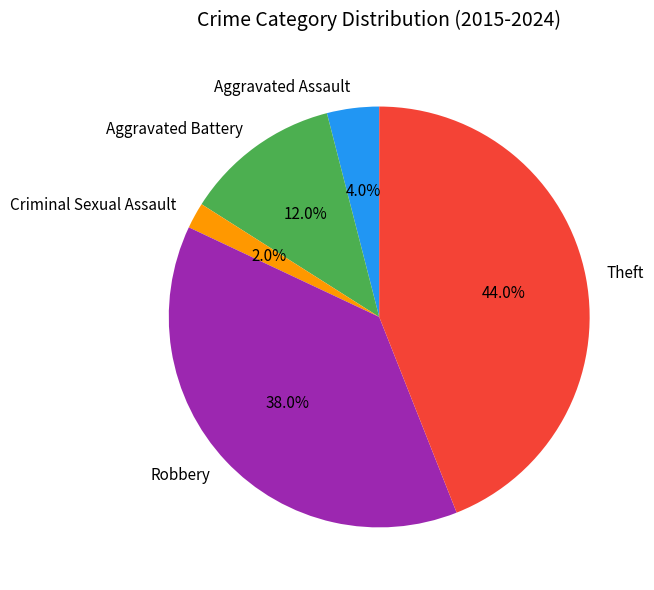

To the nearest percent, what is the difference between the Theft and Robbery slice percentages?

6%